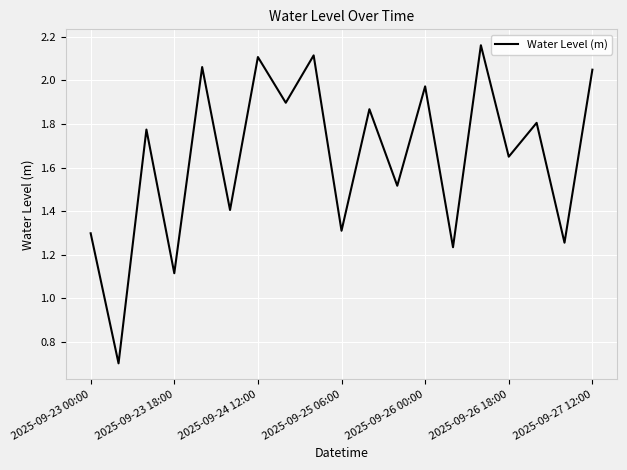

What is the smallest value displayed?

0.7